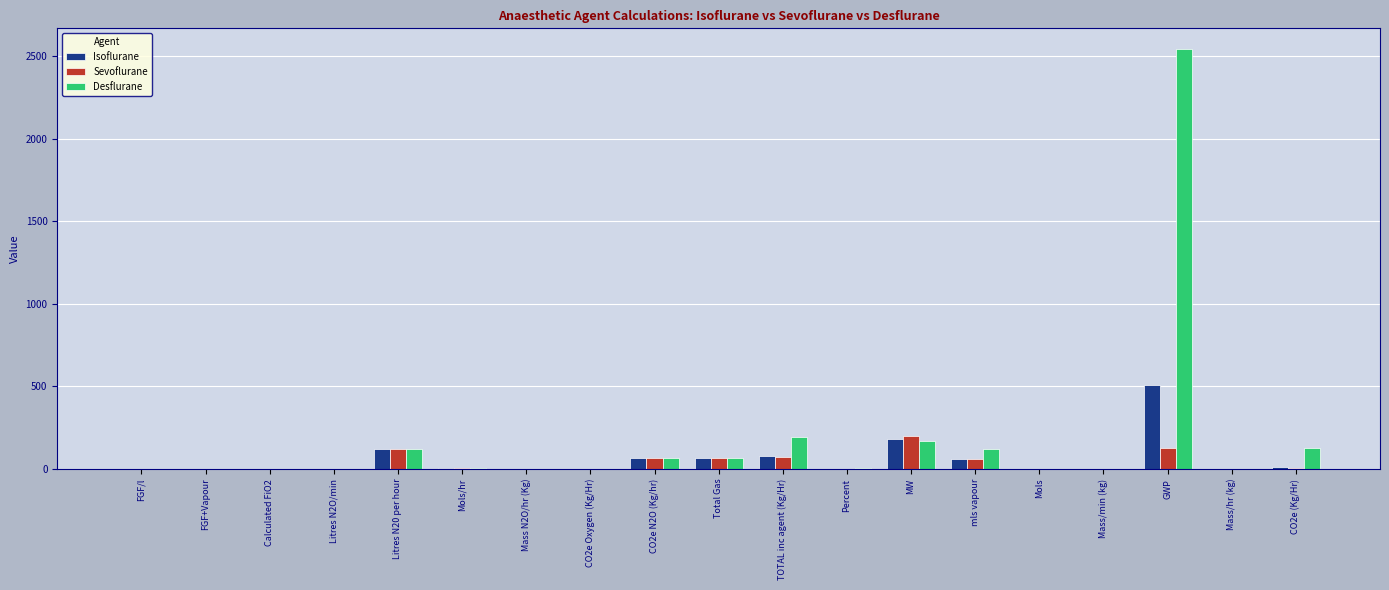

At which category is the sum across all series the highest?

GWP